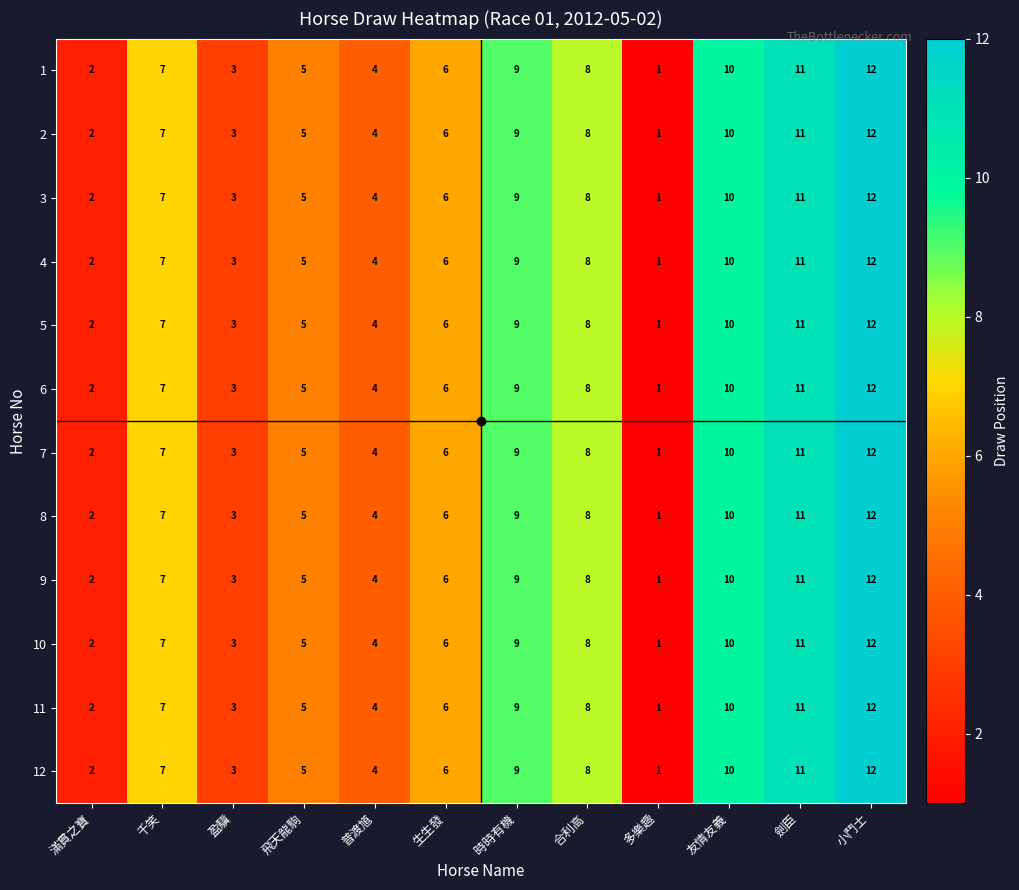

What is the difference between the maximum and minimum values in the 7 series?

11